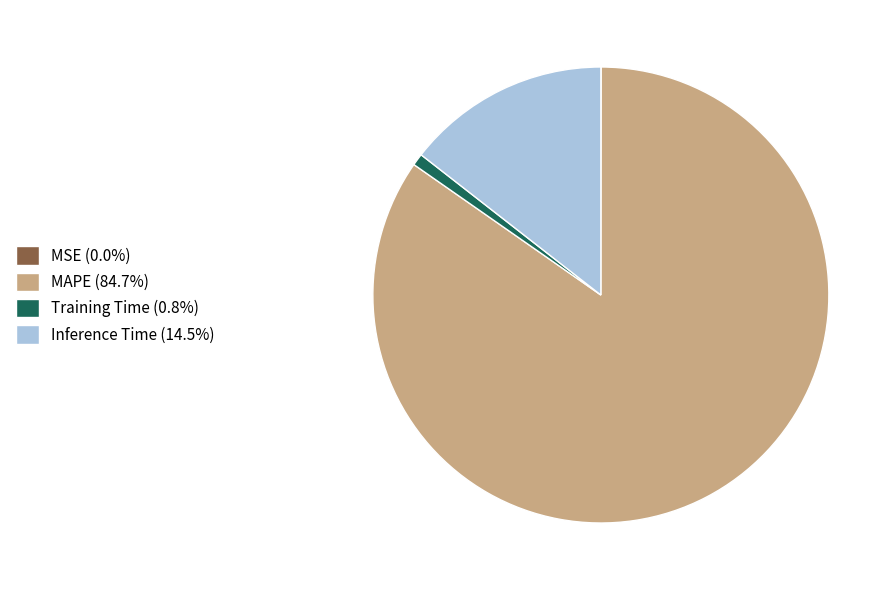

Do MAPE (84.7%) and Training Time (0.8%) together represent more than half of the pie?

Yes